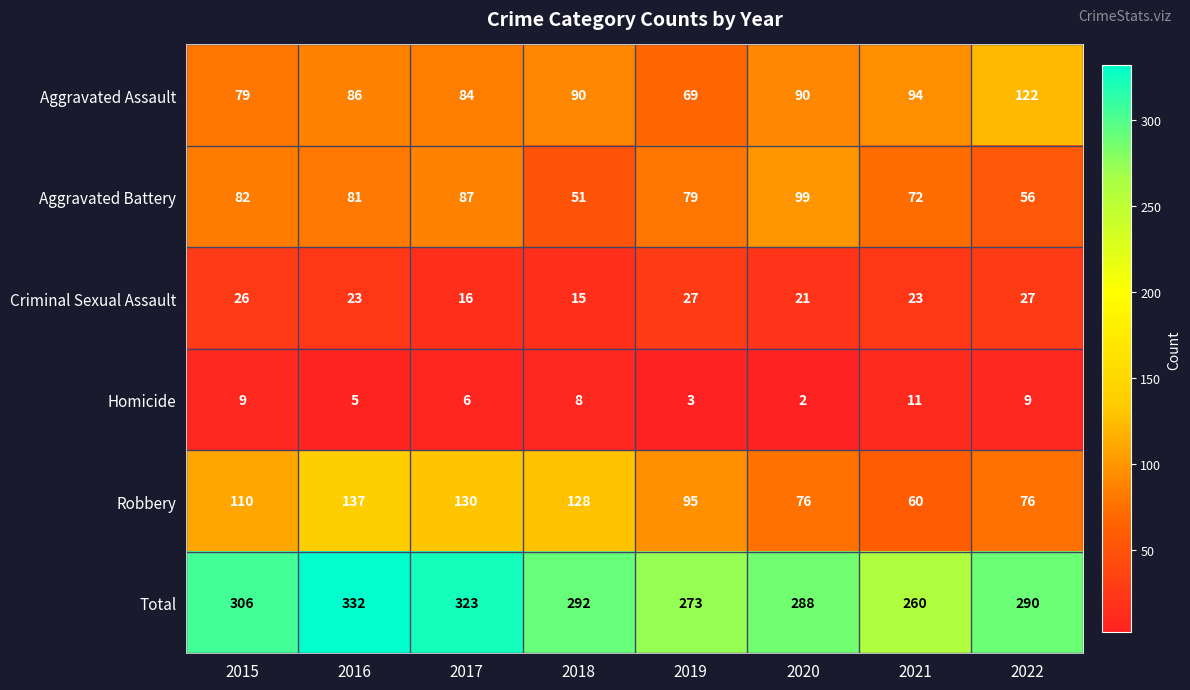

True or false: Homicide has a value of 2 at 2016.

False